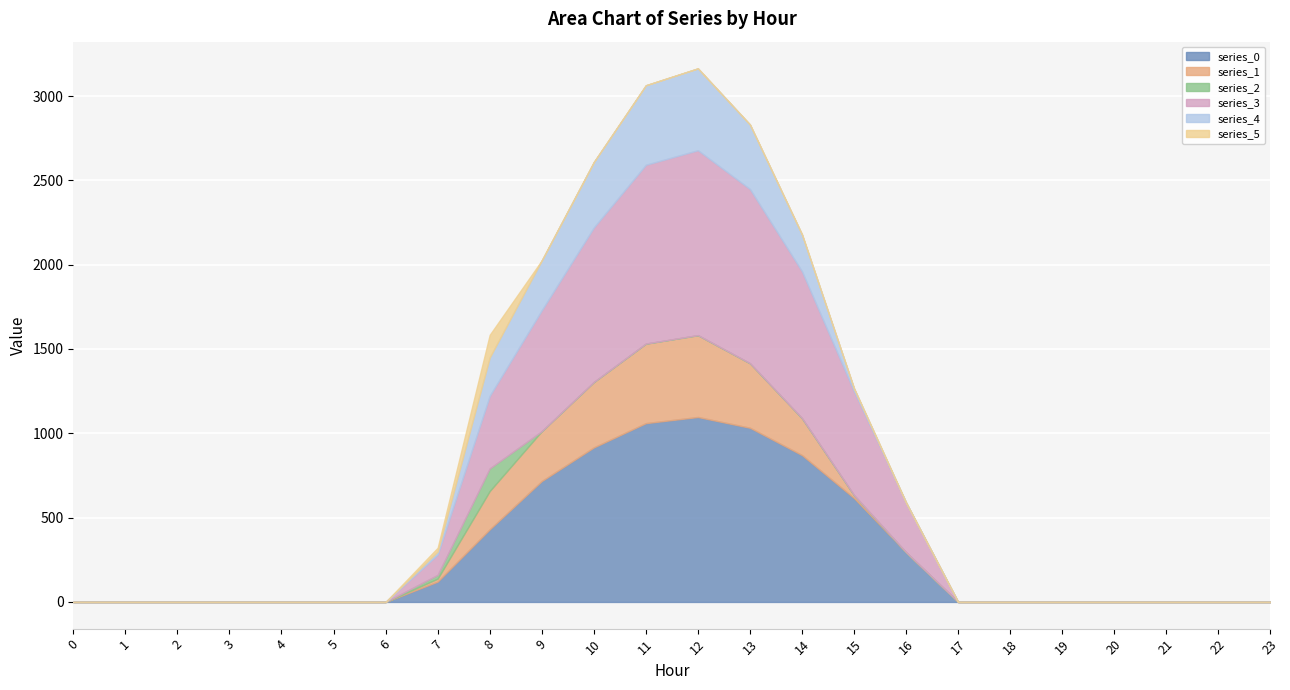

What is the approximate value of series_3 at 9?

716.9